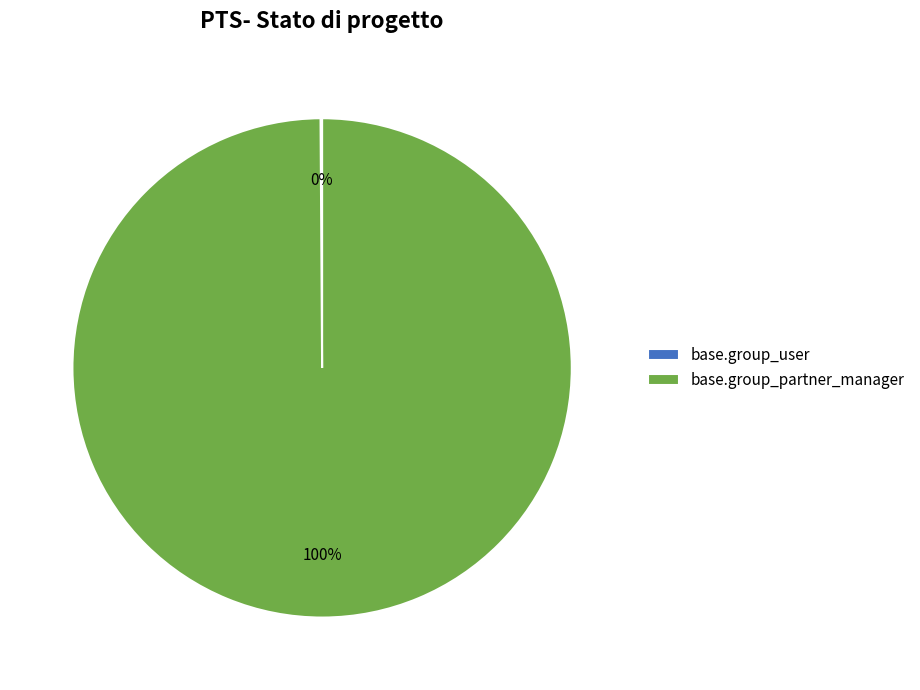

To the nearest percent, what is the average slice percentage?

50%